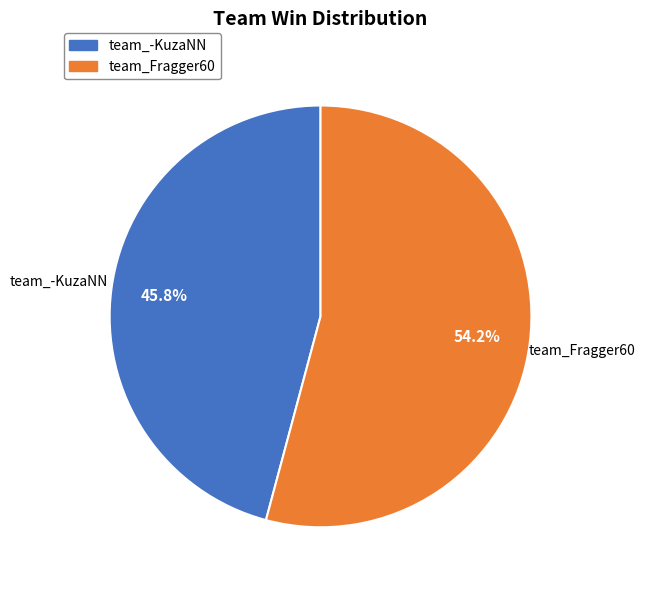

Which category has the smallest portion of the pie?

team_-KuzaNN